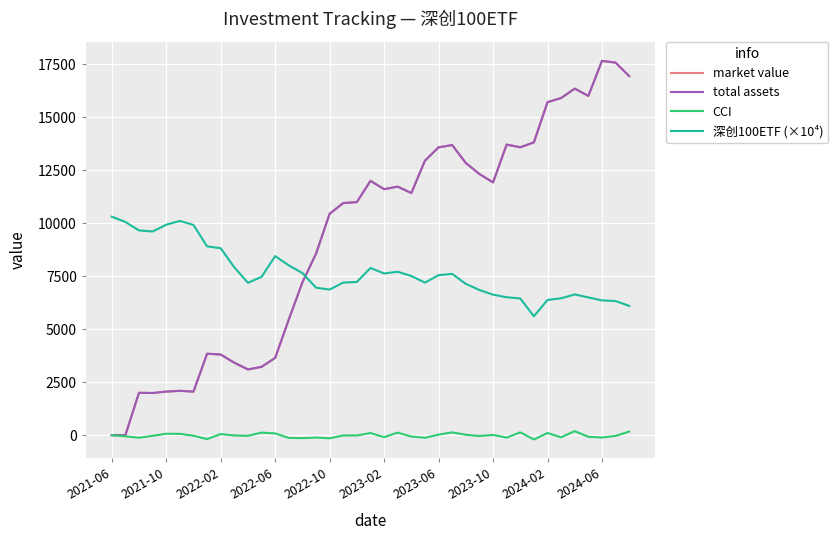

Does the chart display data point markers on the line(s)?

No